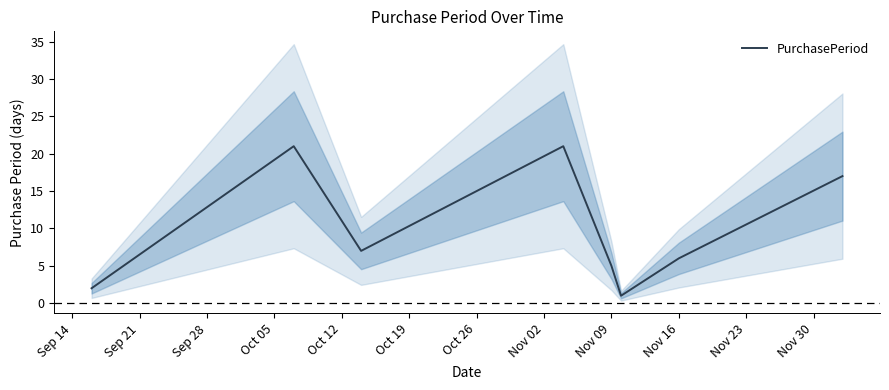

What is the highest value of the PurchasePeriod series?

21